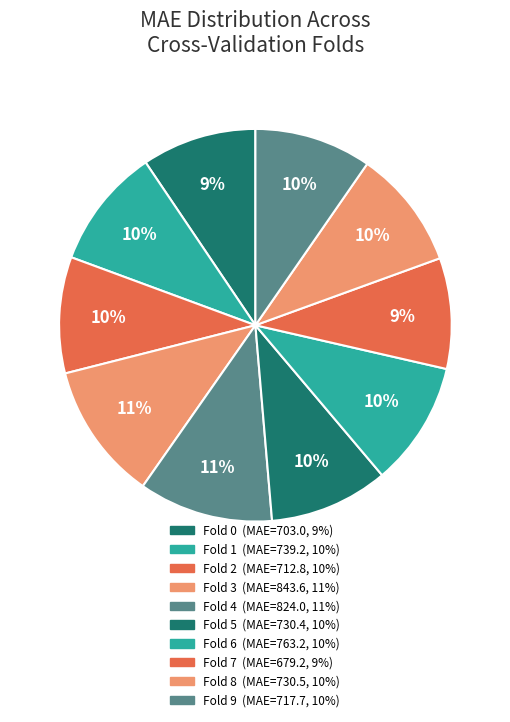

To the nearest percent, what is the combined percentage of Fold 0 and Fold 5?

19%